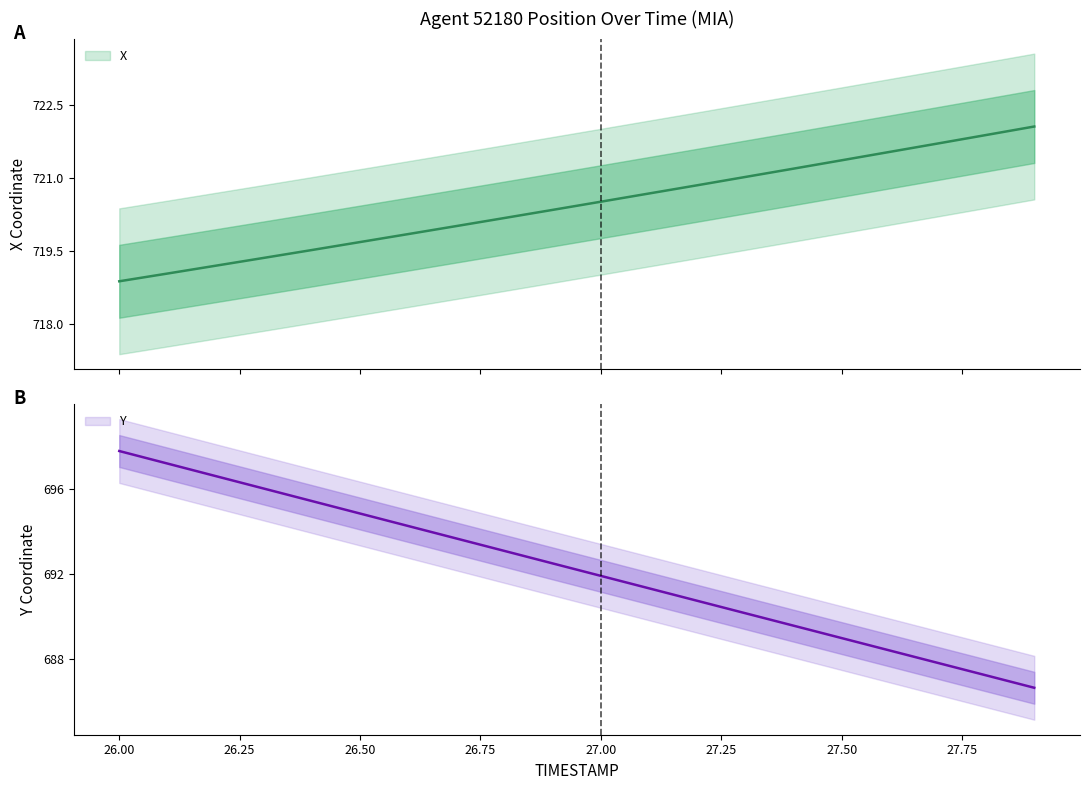

List the labels in order of X value, smallest first.

26.0, 26.1, 26.2, 26.3, 26.4, 26.5, 26.6, 26.7, 26.8, 26.9, 27.0, 27.1, 27.2, 27.3, 27.4, 27.5, 27.6, 27.7, 27.8, 27.9